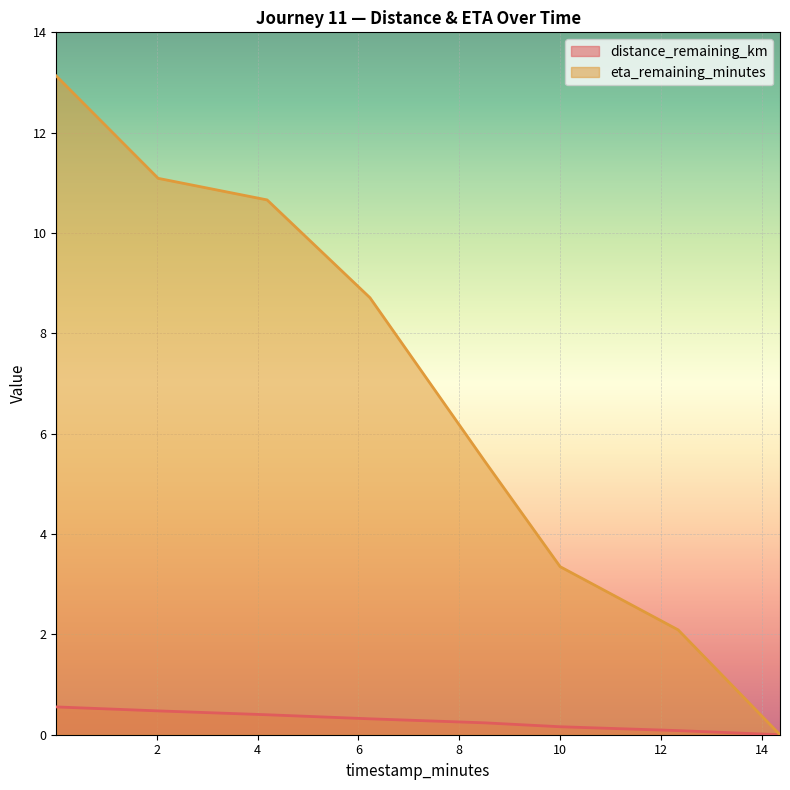

True or false: distance_remaining_km and eta_remaining_minutes cross at least once.

False